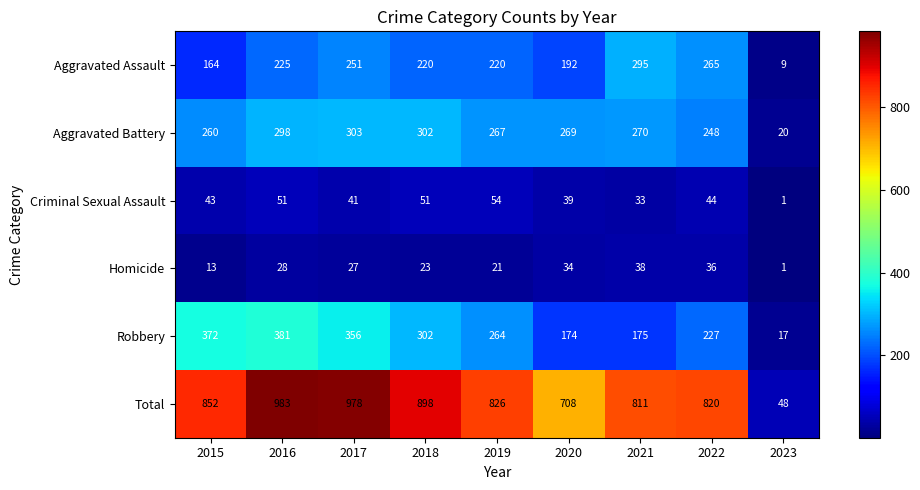

What is the sum of the Robbery values at 2020 and 2021?

349